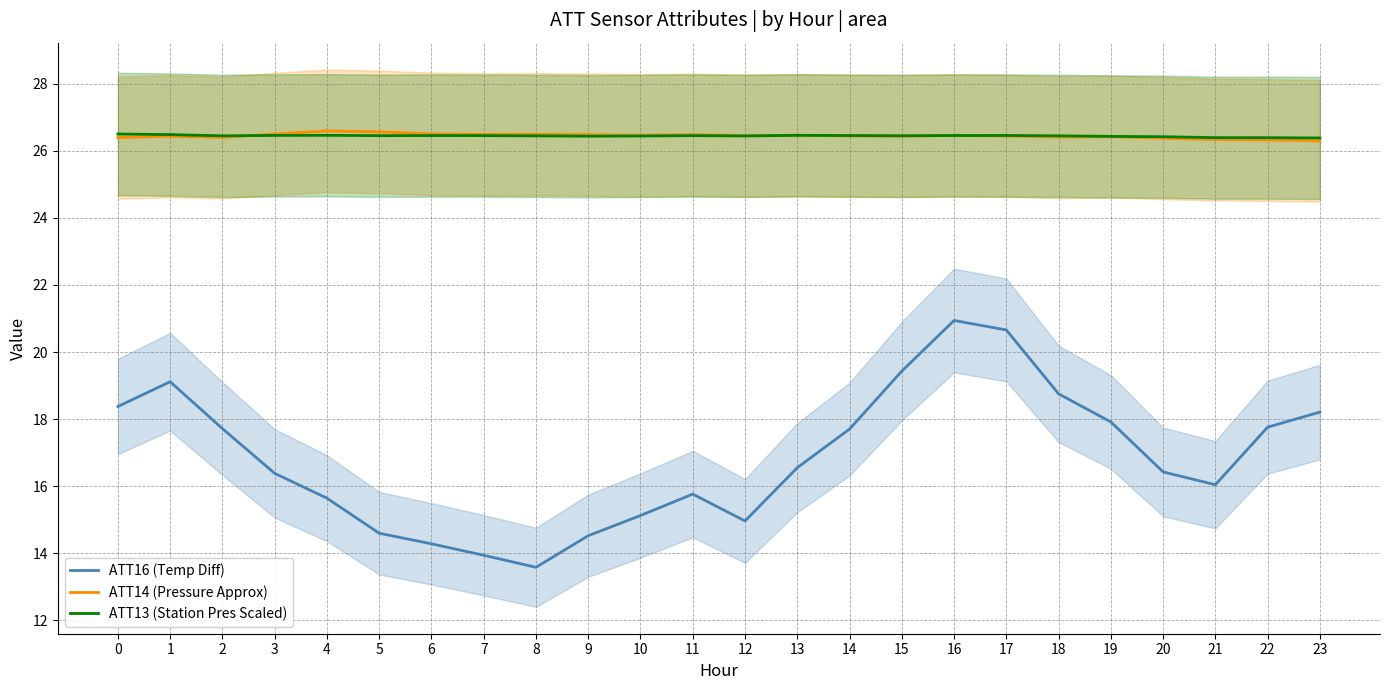

What is the difference between the ATT16 (Temp Diff) values at 6 and 5?

0.3